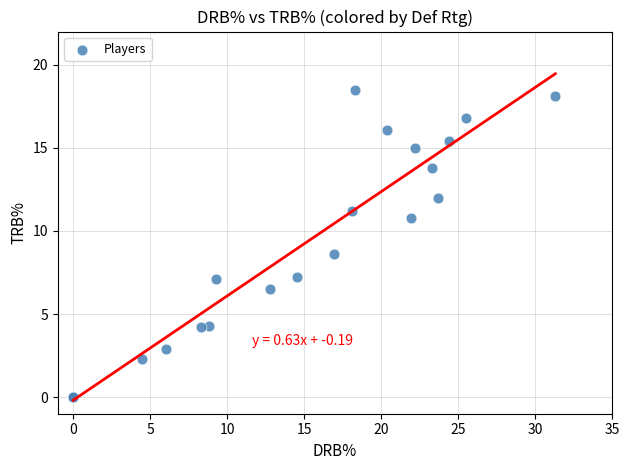

What Y value in the scatter plot is closest to 9?

8.6